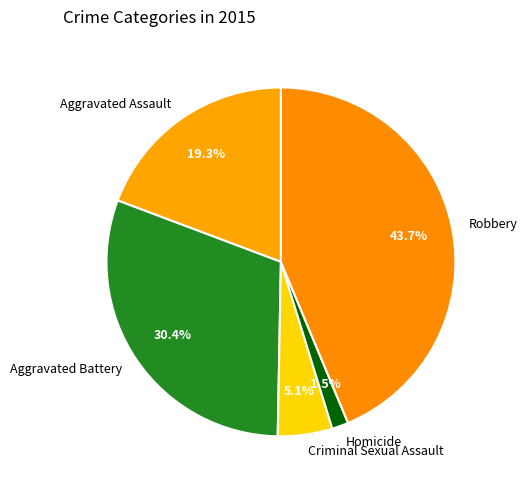

What percentage is NOT represented by Robbery?

56.3%